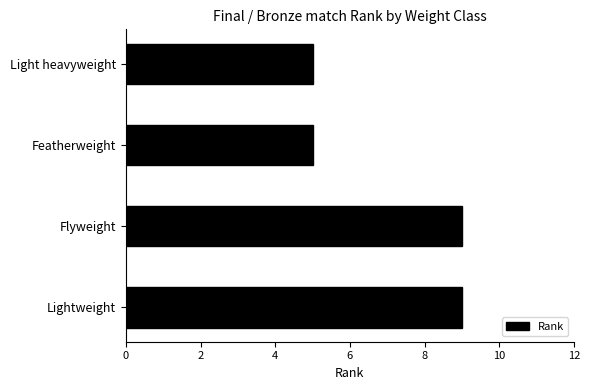

What is the approximate value at Light heavyweight?

5